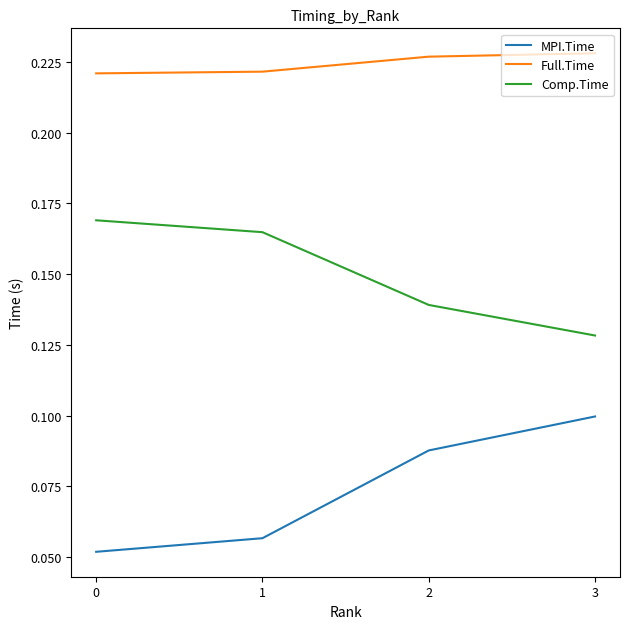

True or false: MPI.Time has a value of 0.0 at 2.

False